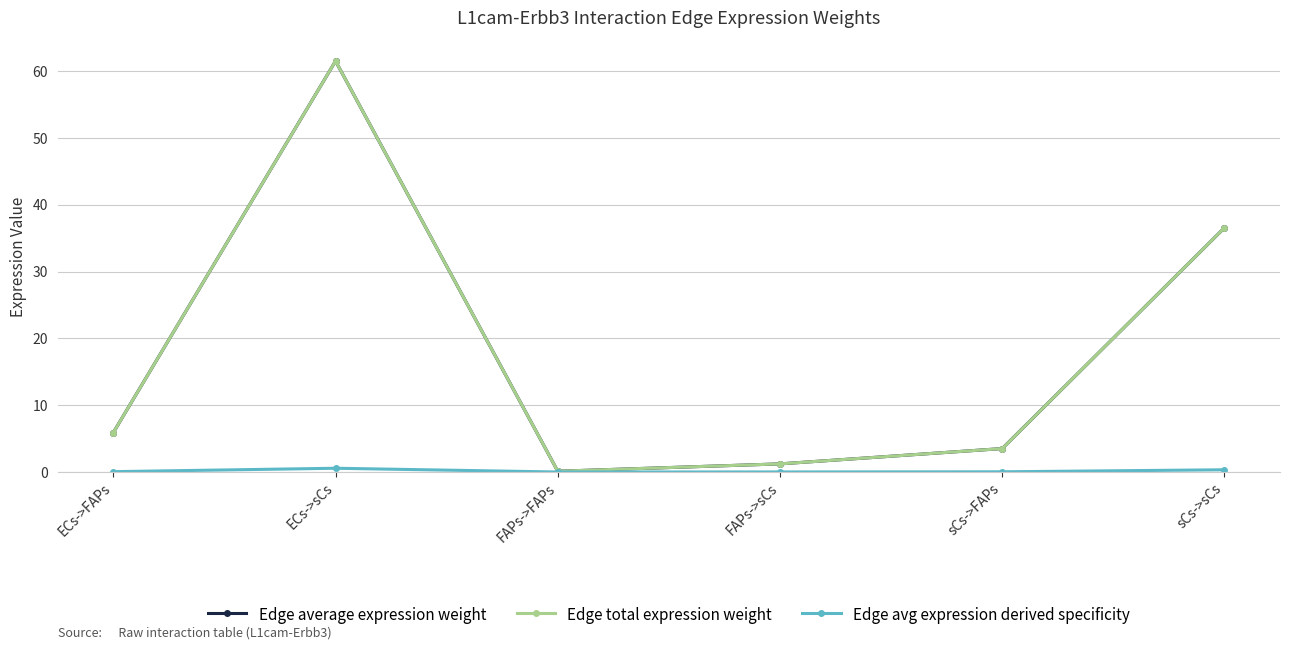

List the series in order of their peak value, lowest first.

Edge avg expression derived specificity, Edge average expression weight, Edge total expression weight